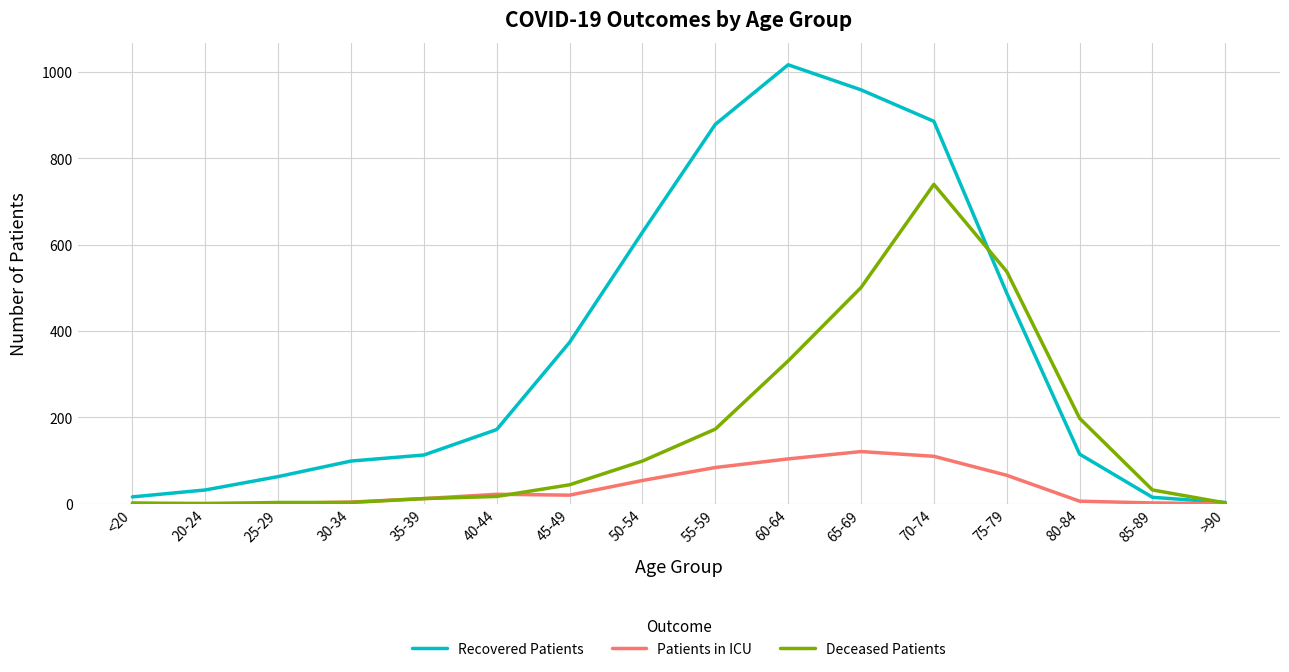

Does the chart display data point markers on the line(s)?

No